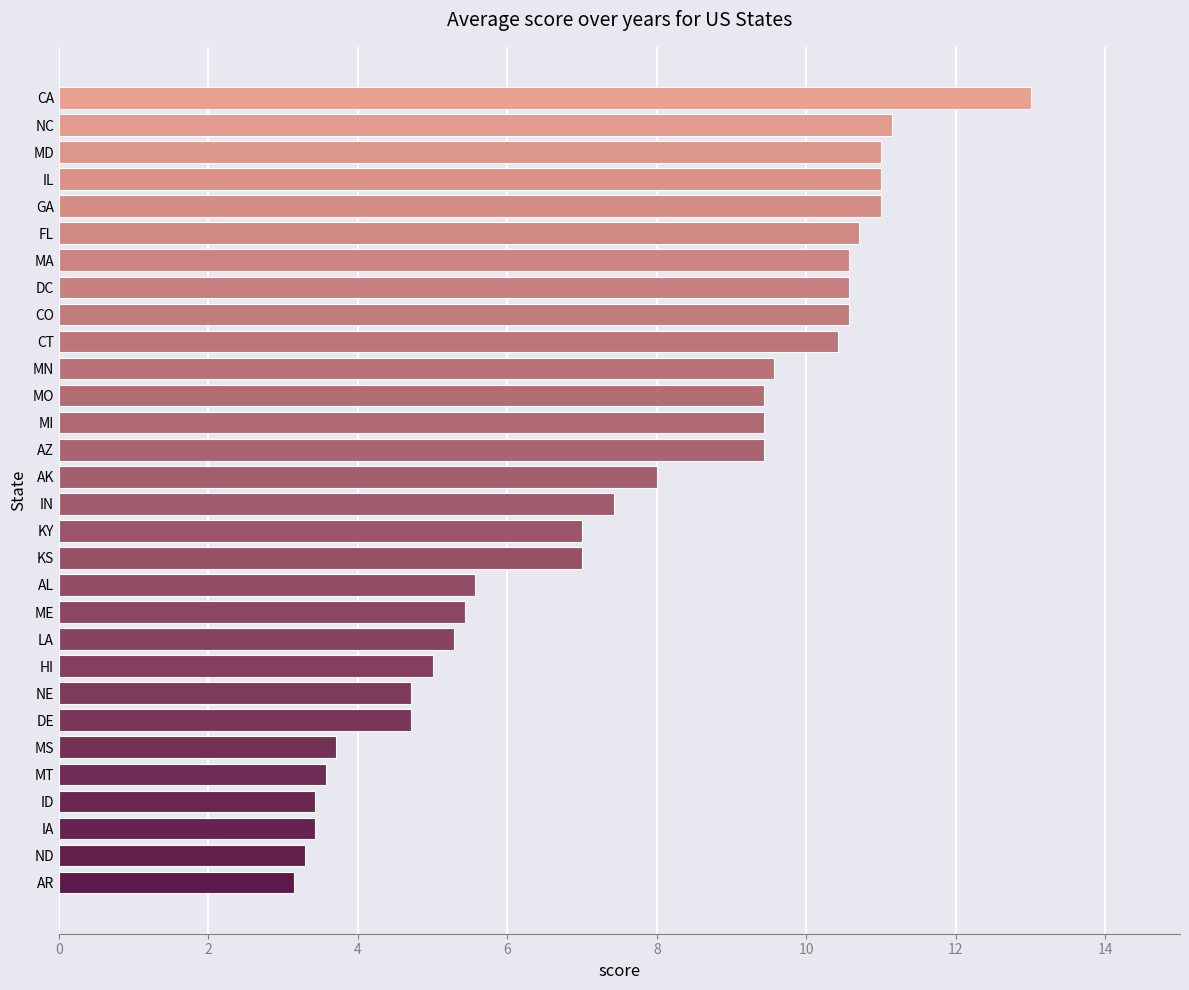

Which category has the highest value across all series?

CA